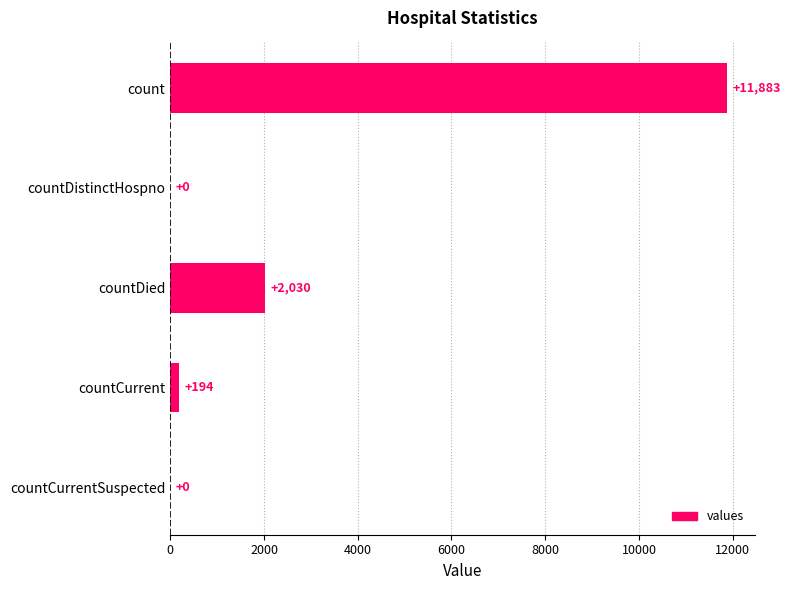

Reading top to bottom, transcribe all the data shown in this chart.

count=11883	countDistinctHospno=0	countDied=2030	countCurrent=194	countCurrentSuspected=0